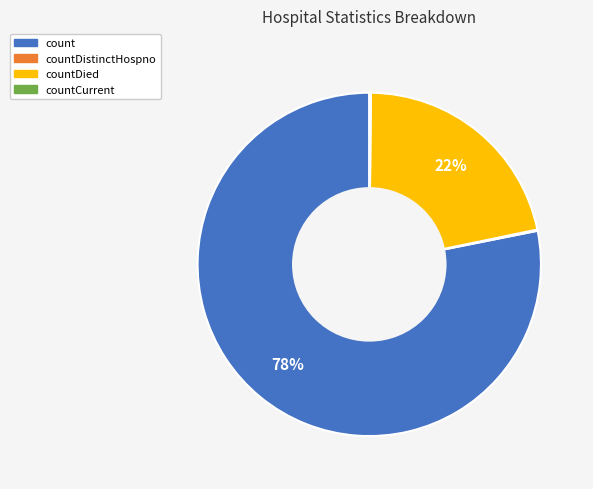

Which slice is the largest?

count